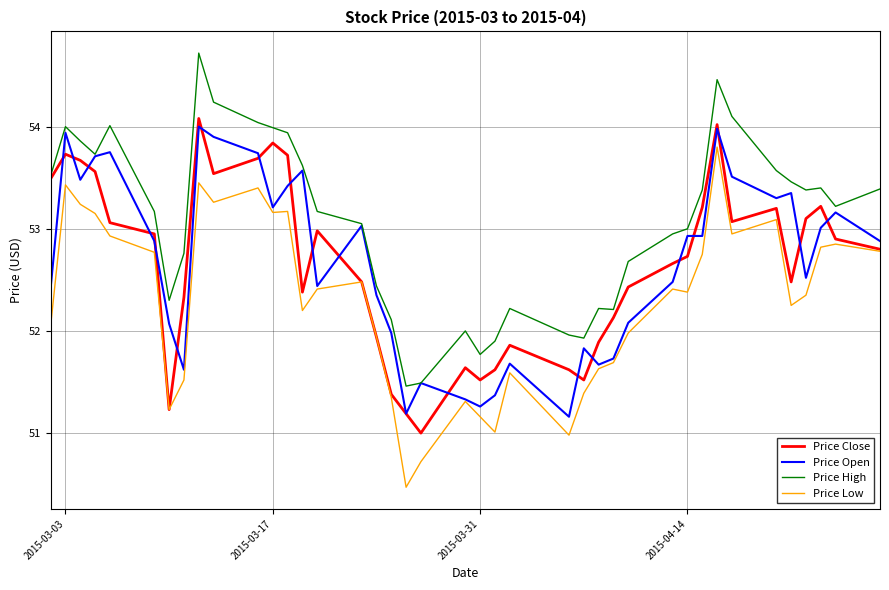

Does the chart have visible grid lines?

Yes